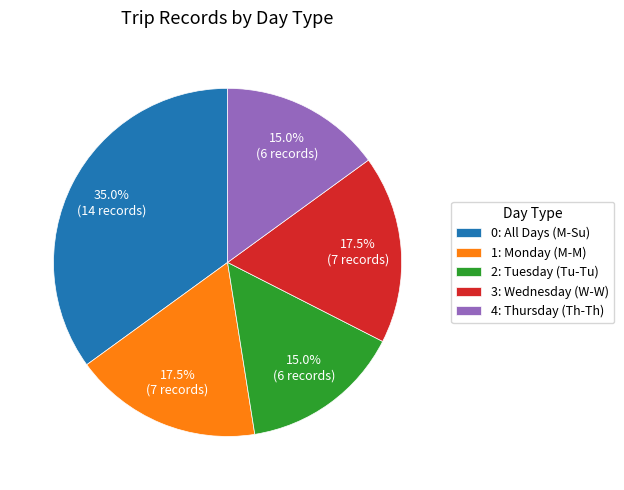

Combined, do 2: Tuesday (Tu-Tu) and 1: Monday (M-M) account for over 50%?

No